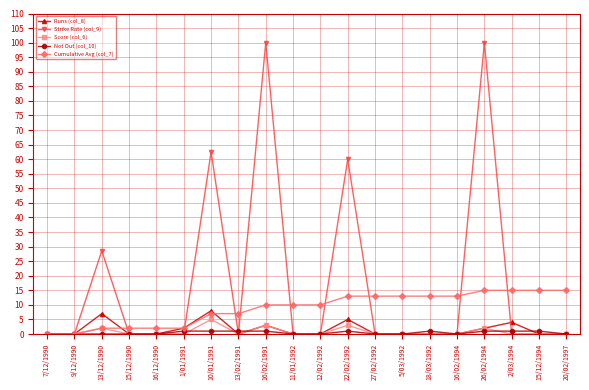

The Runs (col_8) series shows 0.0 at 15/12/1990. True or false?

True